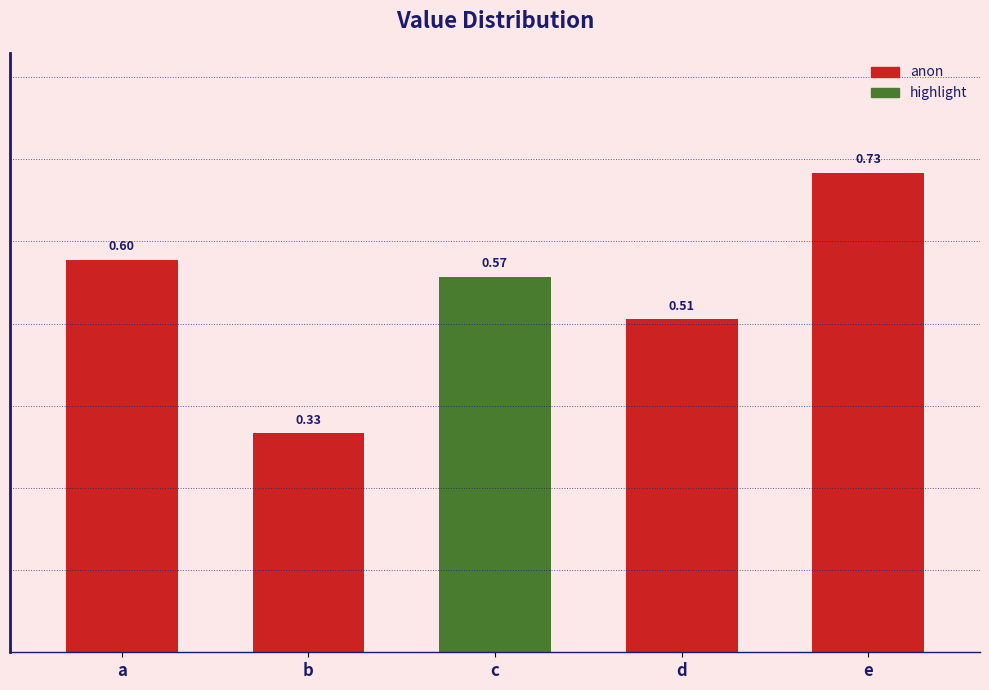

True or false: the data shows 0.5 at b.

False